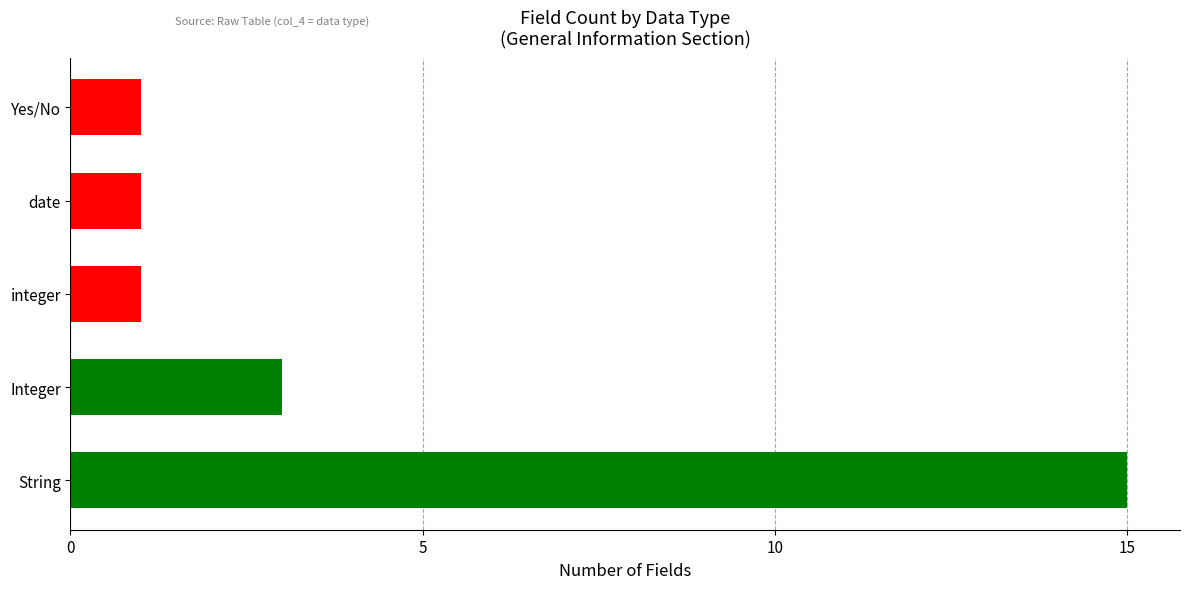

What is the average value?

4